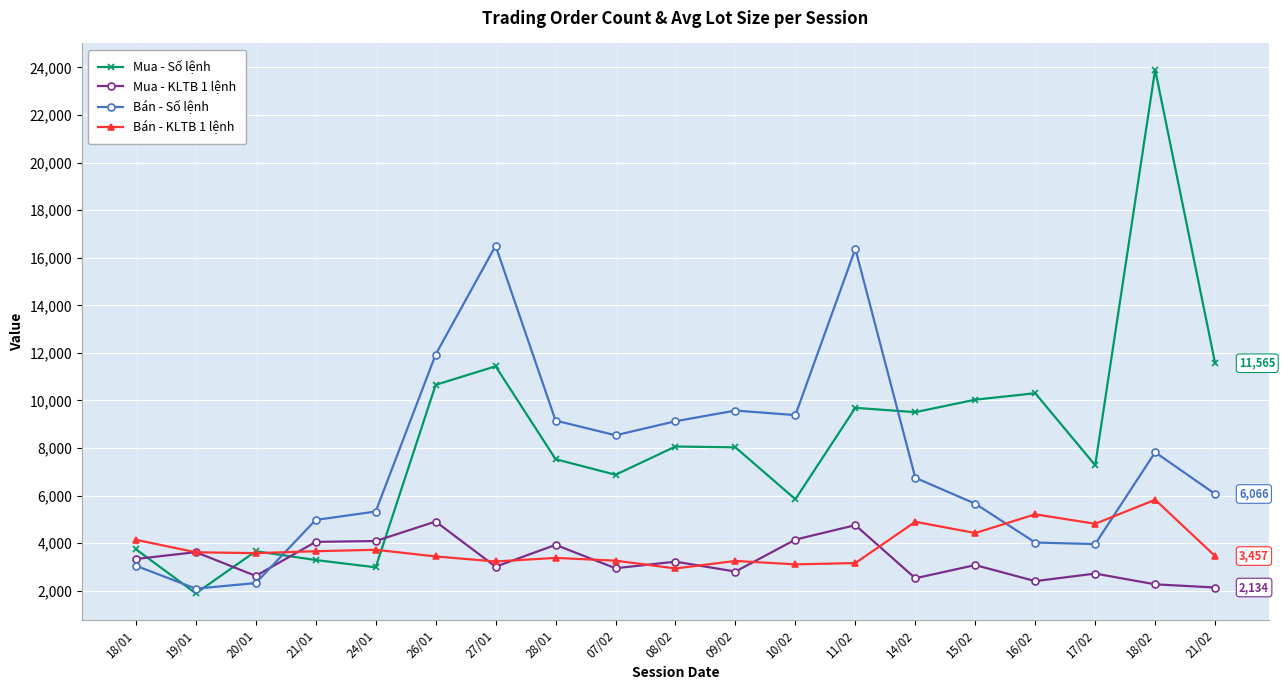

At which category is the sum across all series the highest?

18/02